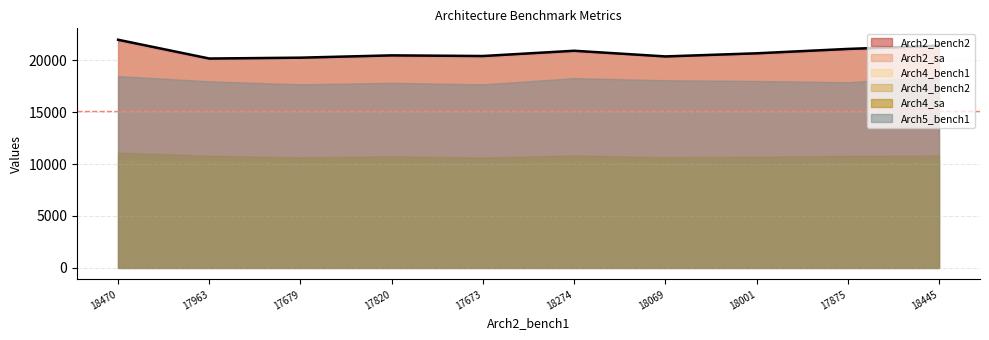

List the labels in order of Arch2_sa value, largest first.

0, 9, 8, 5, 7, 3, 6, 4, 2, 1